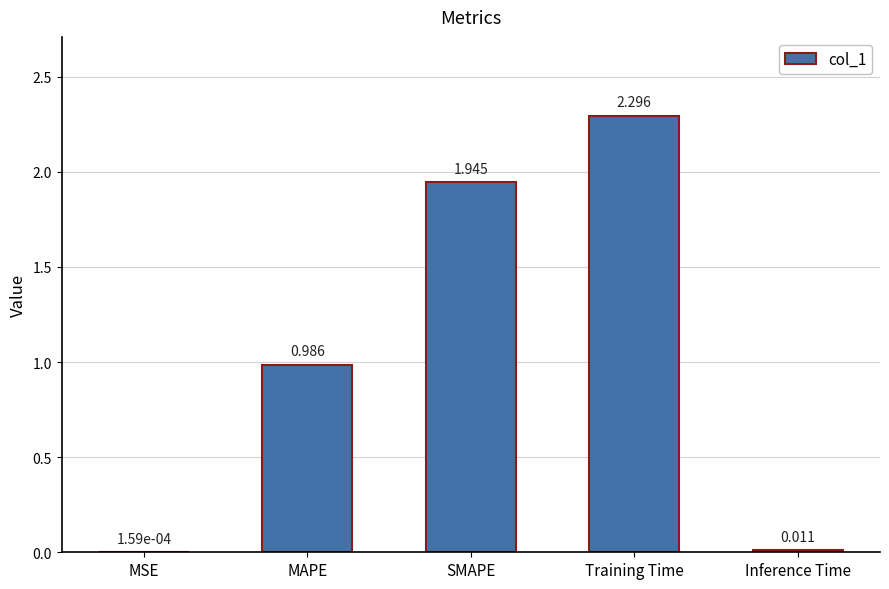

How many distinct data groups are displayed?

1